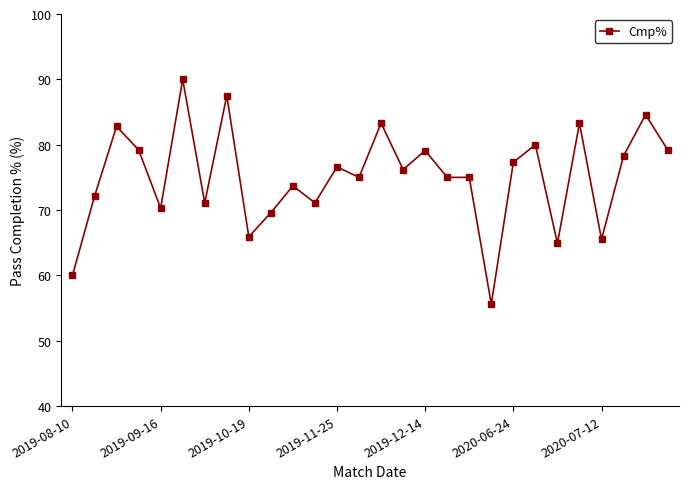

True or false: the data has more than 0 interior local peaks.

True